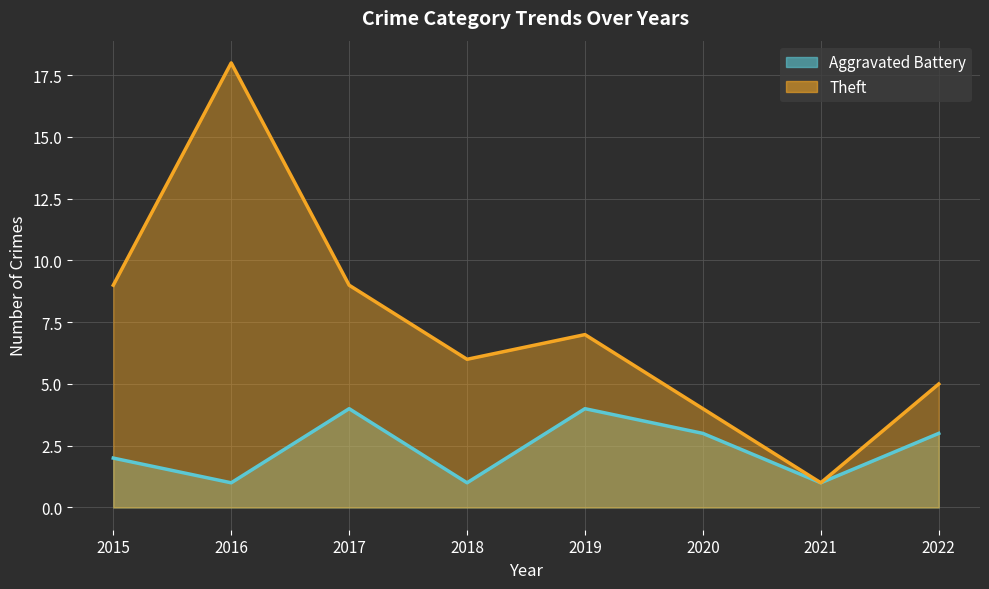

Rank the series by their average value, from highest to lowest.

Theft, Aggravated Battery